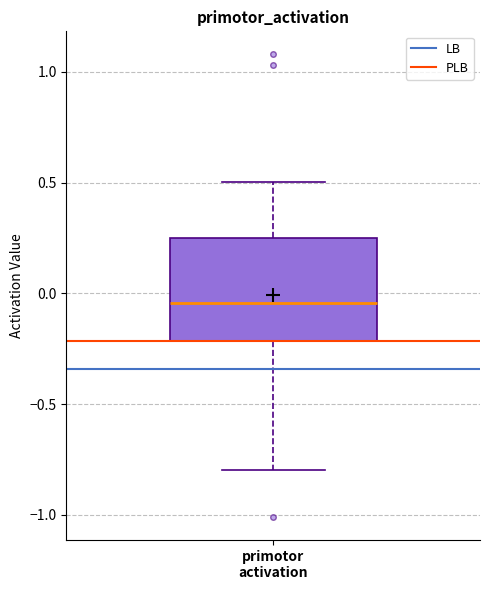

Where does the median line of the box for primotor activation sit on the y-axis? The values are not printed on the chart, so give them approximately, as read against the axis.

-0.05